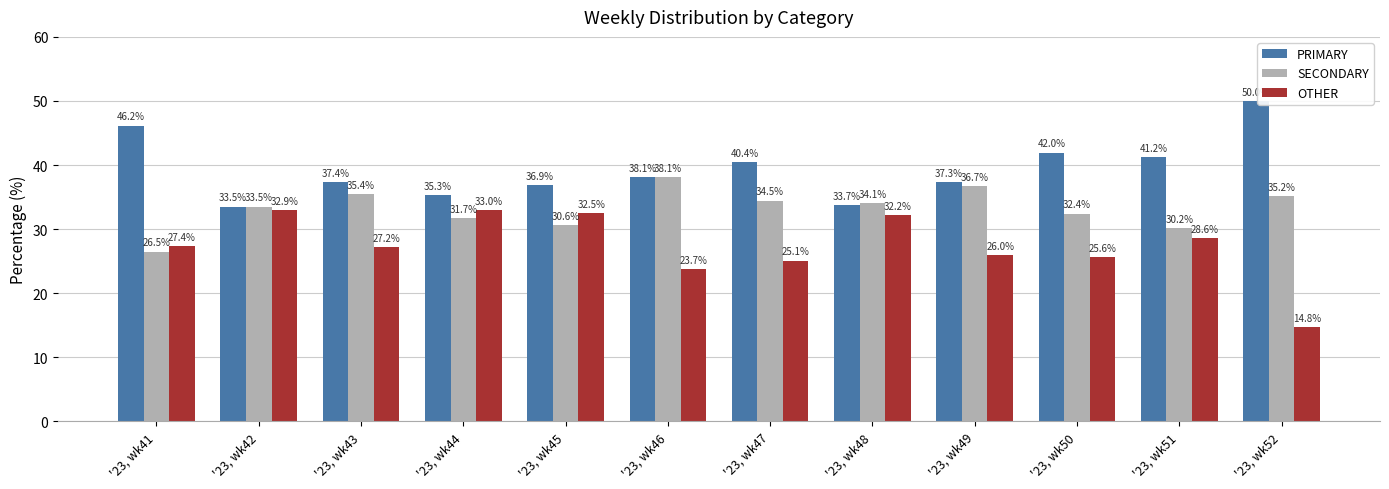

Count the number of categories in the chart.

12